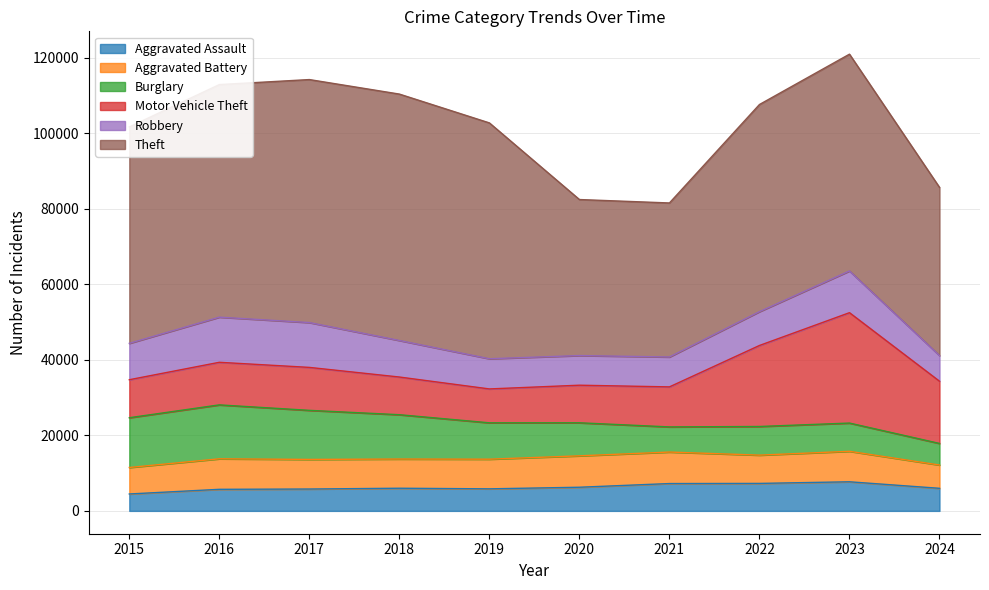

Does the chart display data point markers on the line(s)?

No